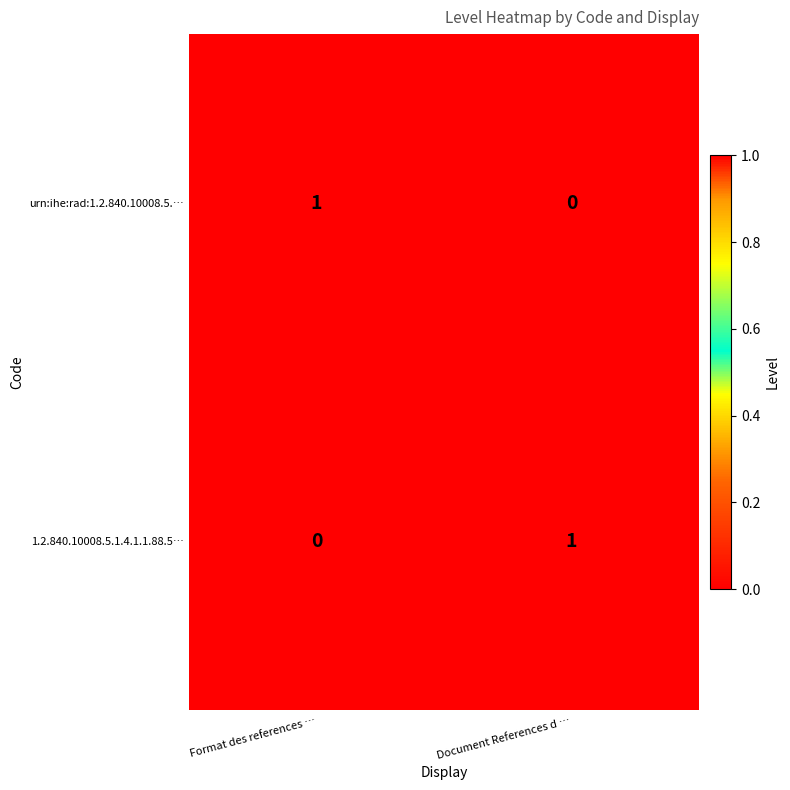

The 1.2.840.10008.5.1.4.1.1.88.5… series shows 2 at Document References d …. True or false?

False